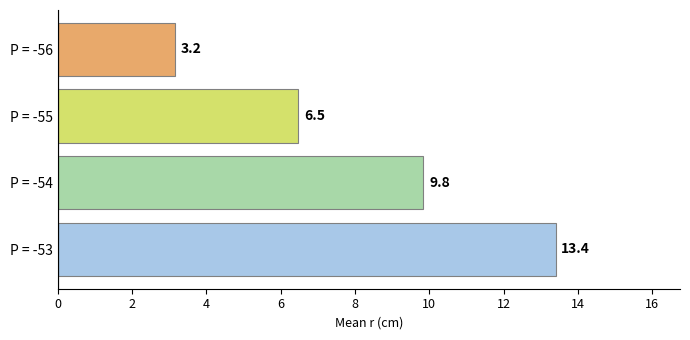

Reading bottom to top, list all the values displayed in this chart.

P = -53=13.4	P = -54=9.8	P = -55=6.5	P = -56=3.2